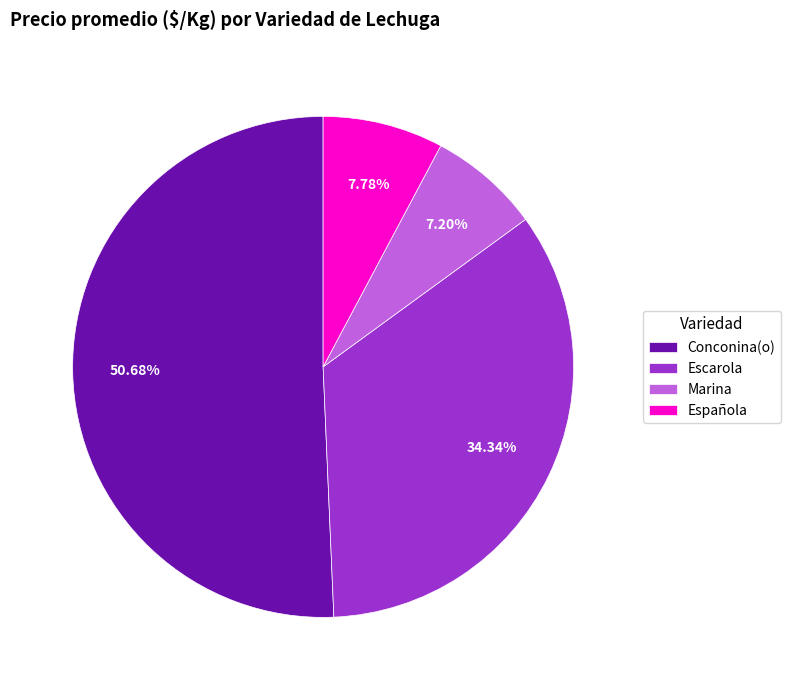

How many slices are in this pie chart?

4